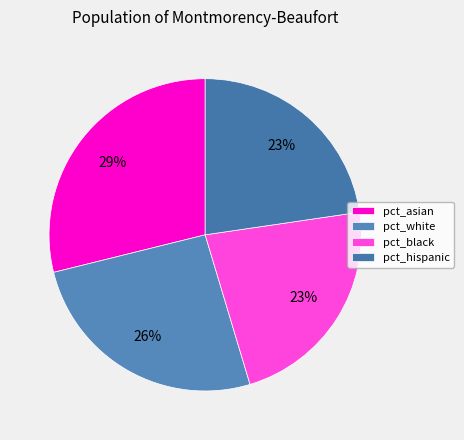

How many segments does this pie chart have?

4